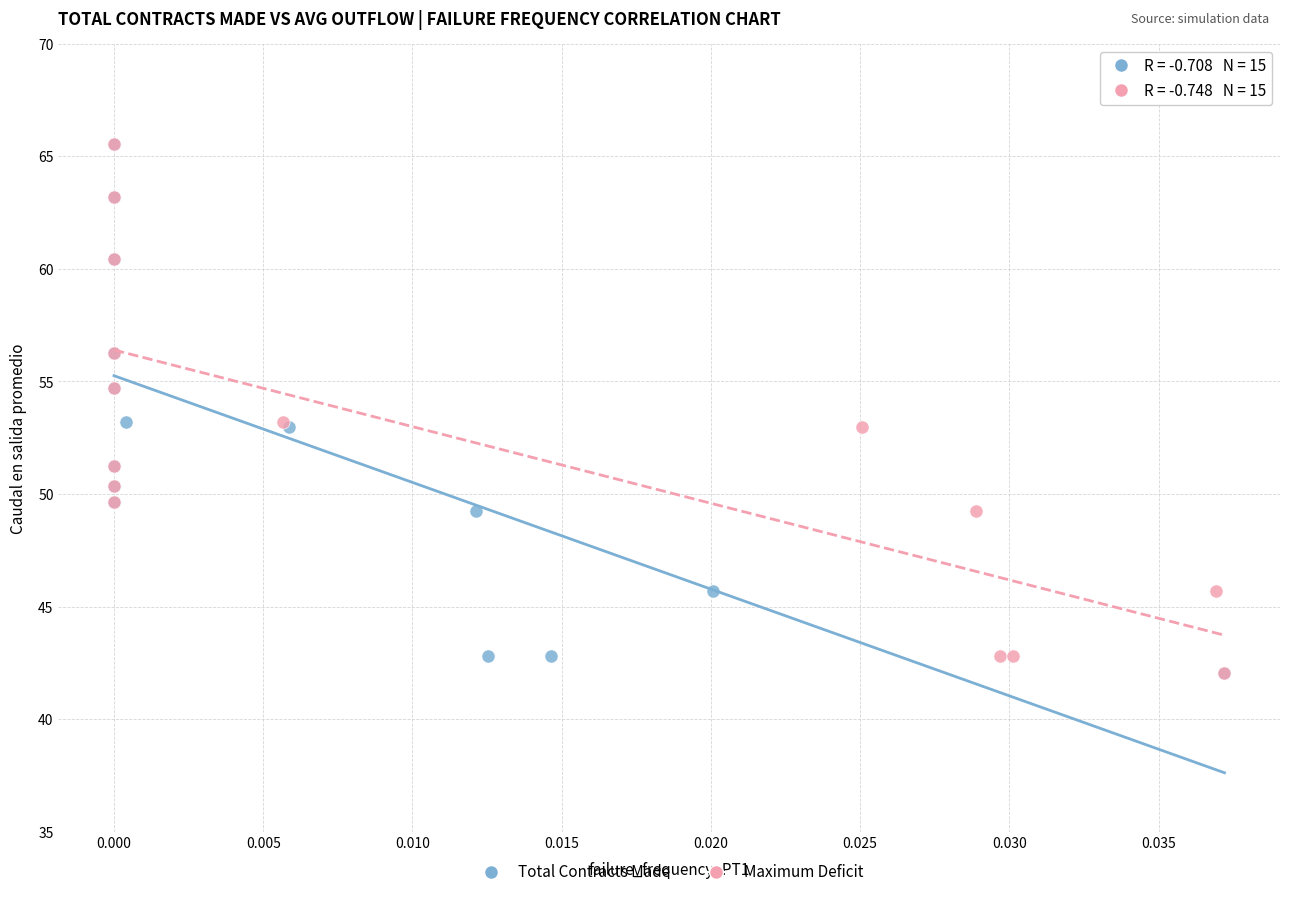

What are all the series names shown in the legend?

Total Contracts Made, Maximum Deficit